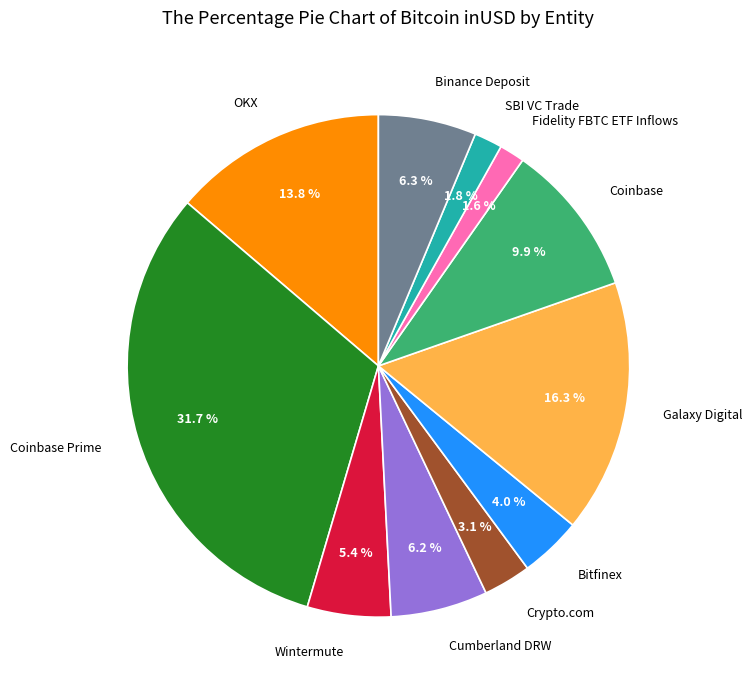

Is there any slice that represents more than half of the pie?

No